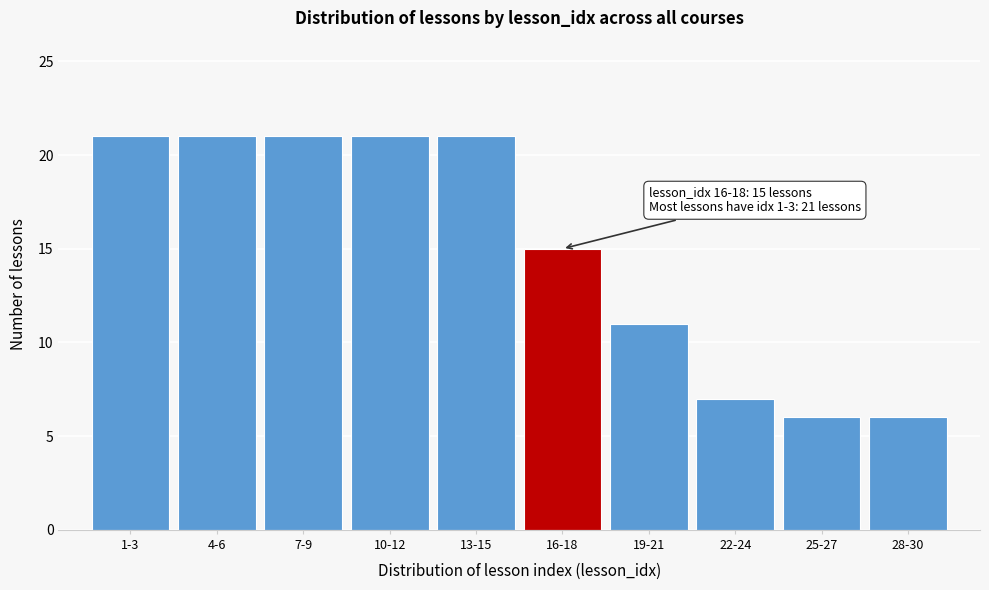

Reading left to right, extract all data points from this chart.

21	21	21	21	21	15	11	7	6	6